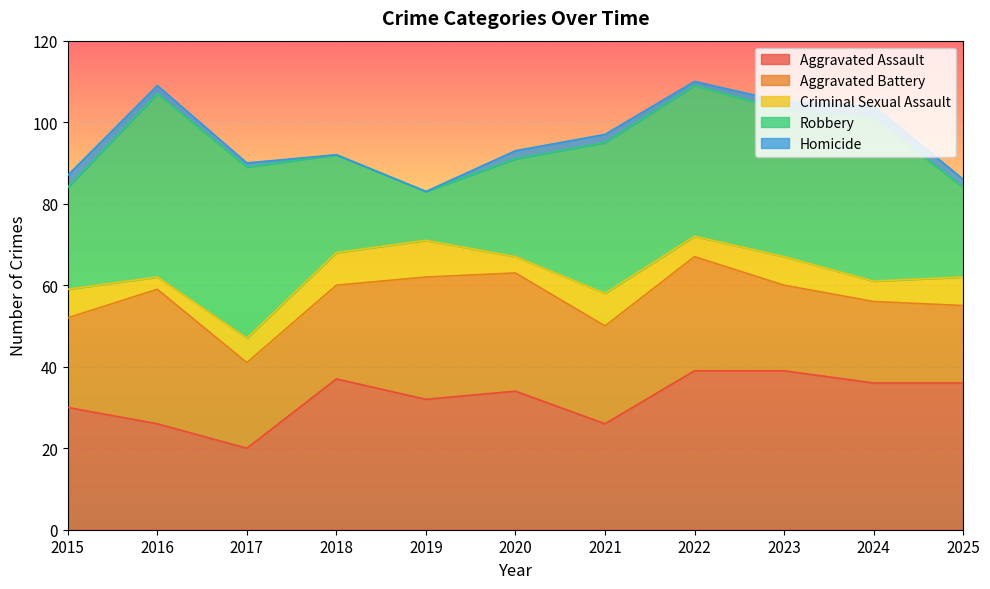

What is the total value across all series at 2019?

83